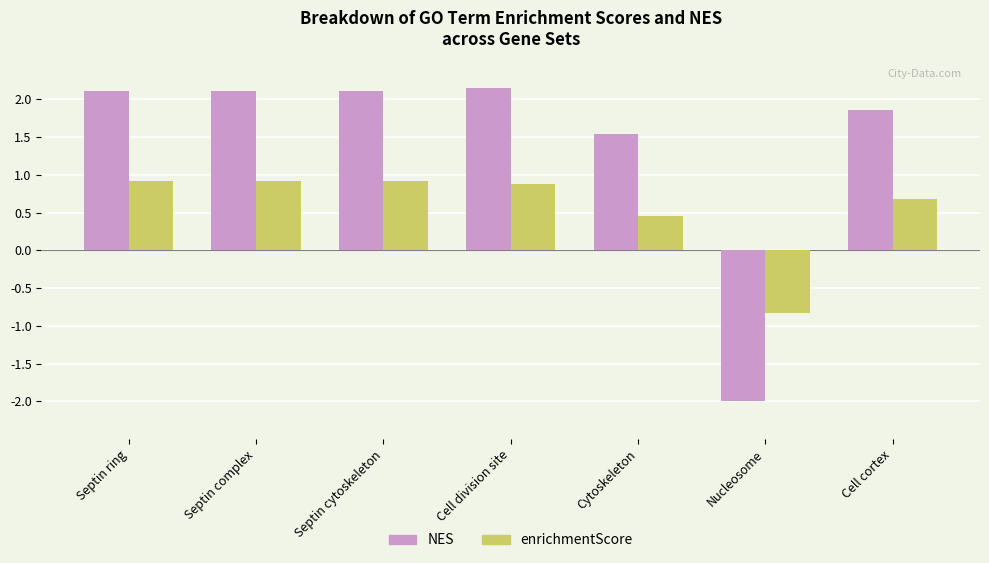

What is the maximum value shown in the chart?

2.1